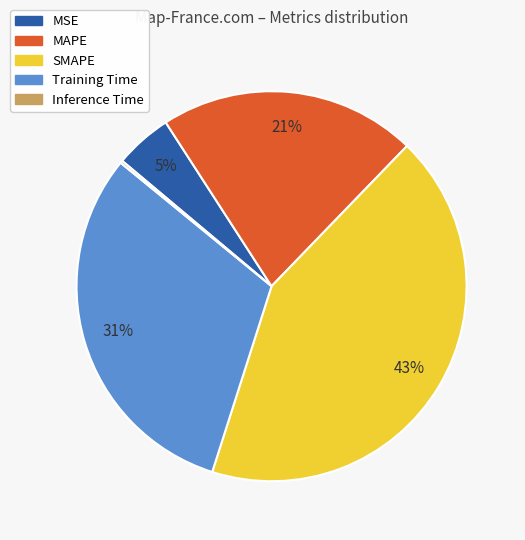

Which slice is the largest?

SMAPE